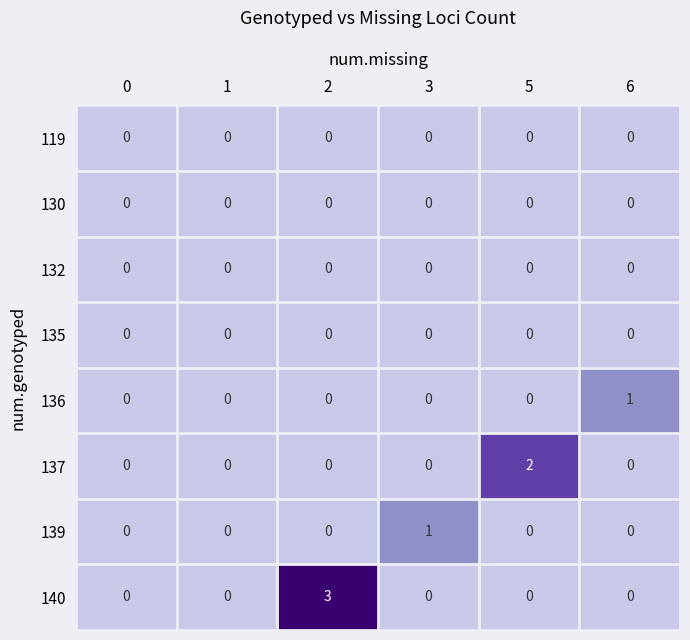

Between 2 and 3, which series saw the biggest shift?

140